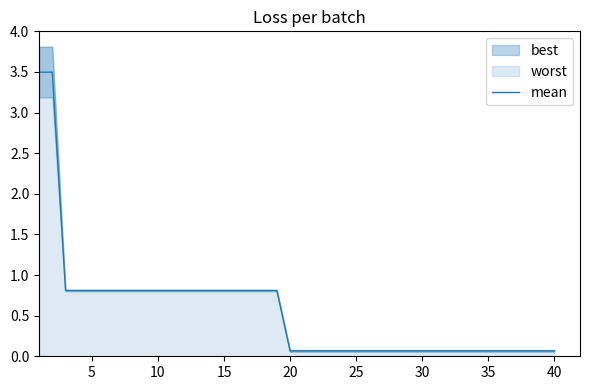

What is the difference between the maximum and second lowest values?

3.4